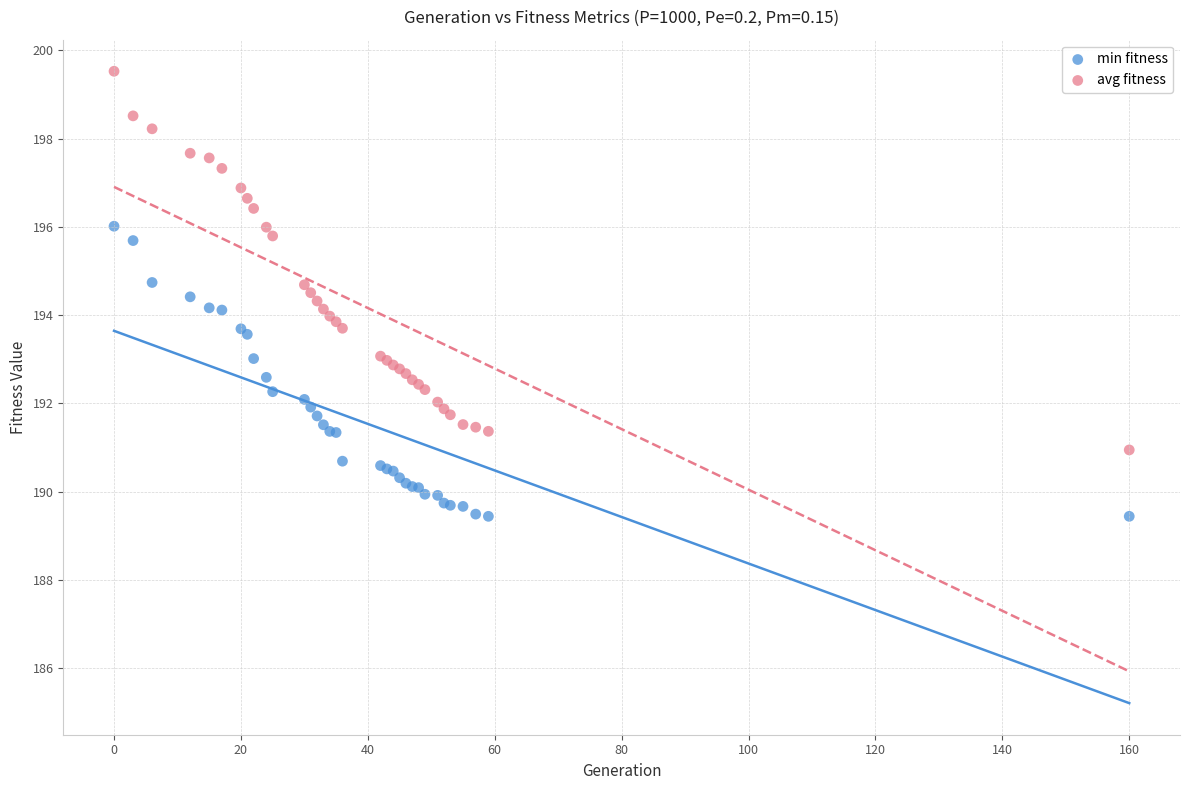

Which series contains the lowest Y value?

min fitness